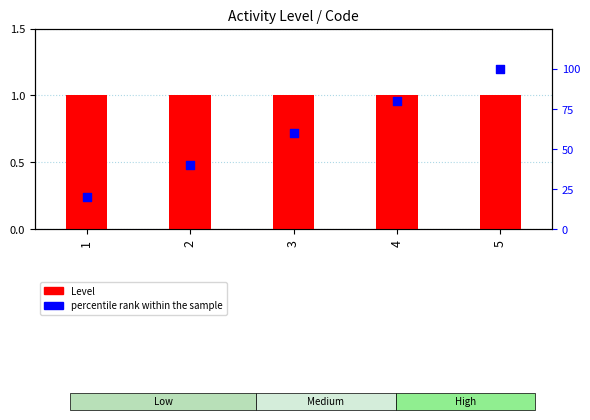

At how many categories does at least one series exceed 15?

5